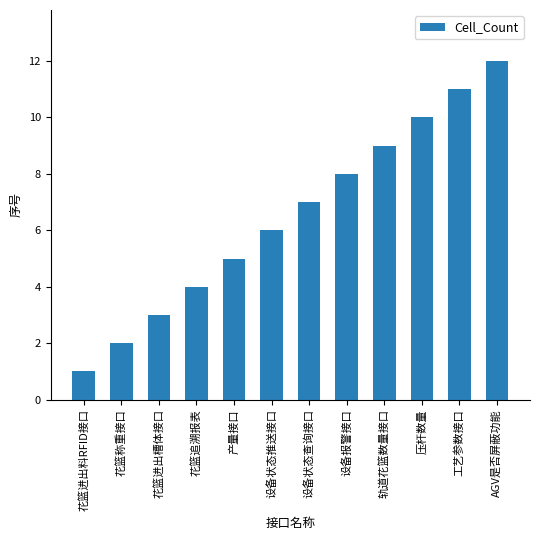

Count the number of data series in this chart.

1